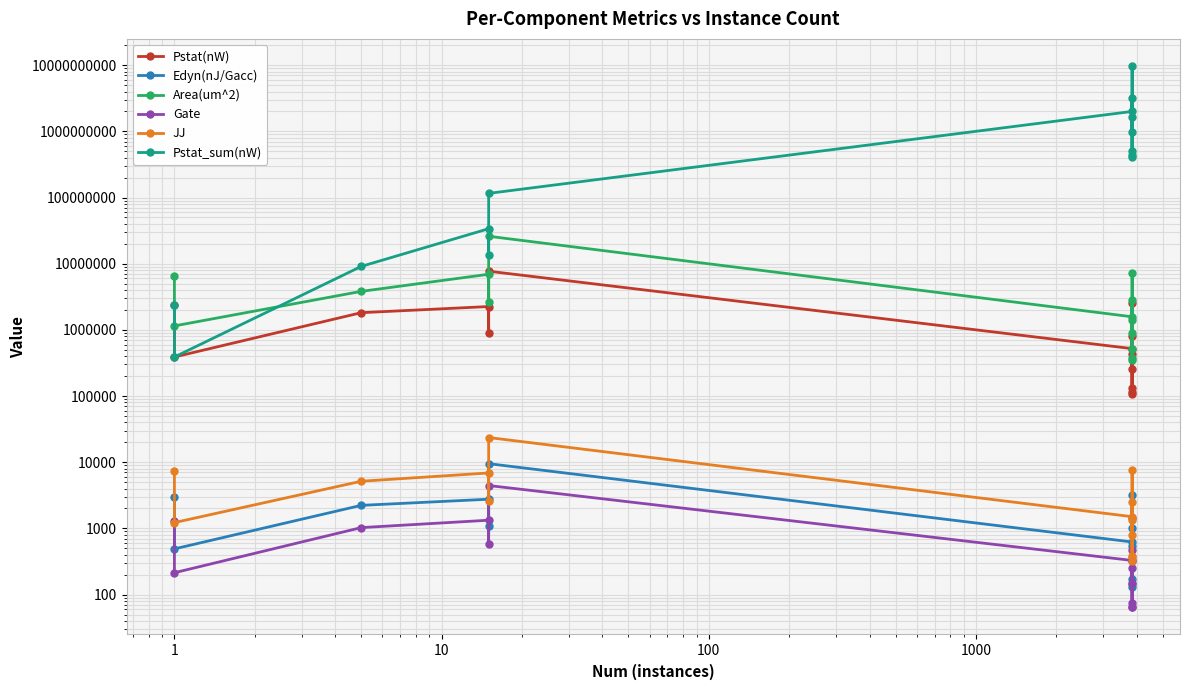

Rank the series by their maximum value, from highest to lowest.

Pstat_sum(nW), Area(um^2), Pstat(nW), JJ, Edyn(nJ/Gacc), Gate